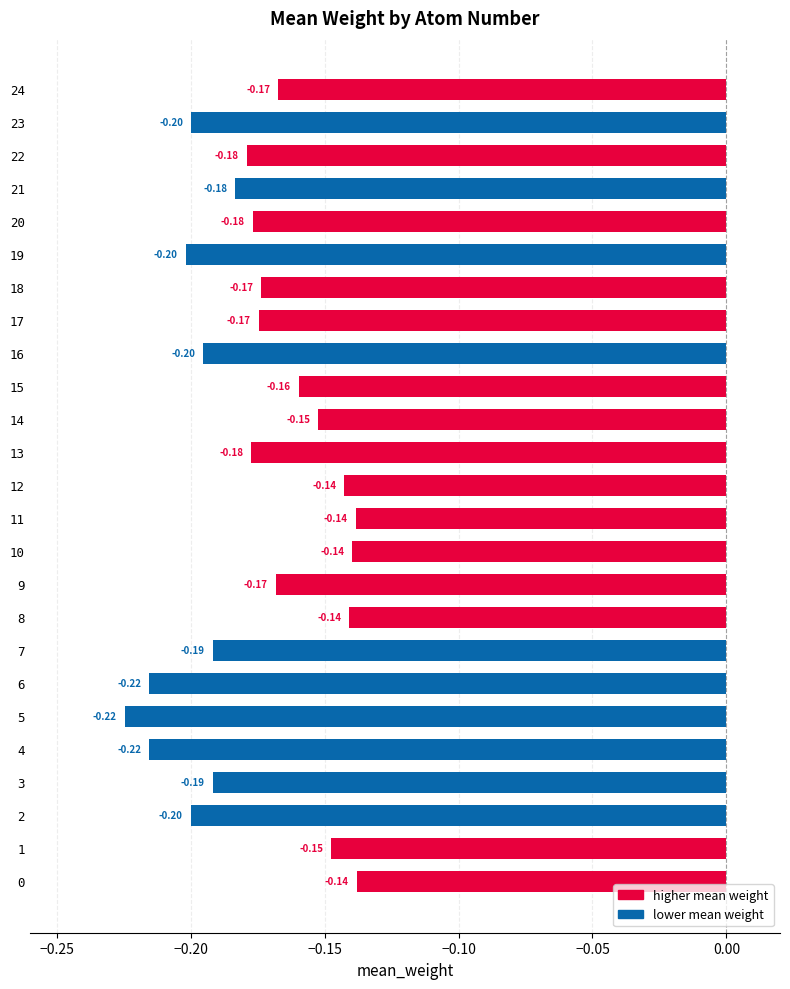

What is the sum of all values?

-4.4